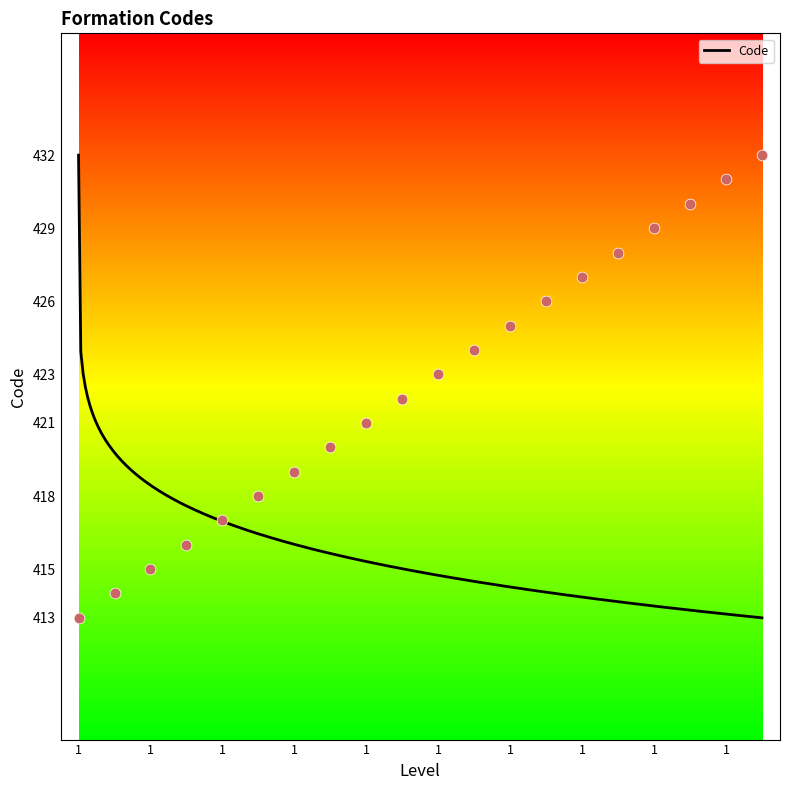

Which has a higher value, 1 or 1?

1